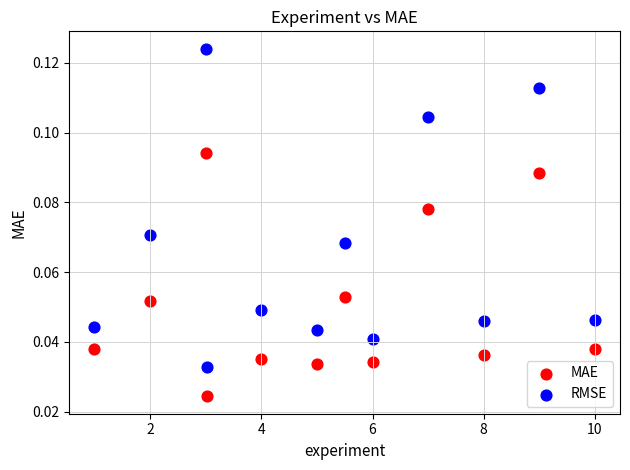

Which series reaches the minimum Y coordinate?

MAE